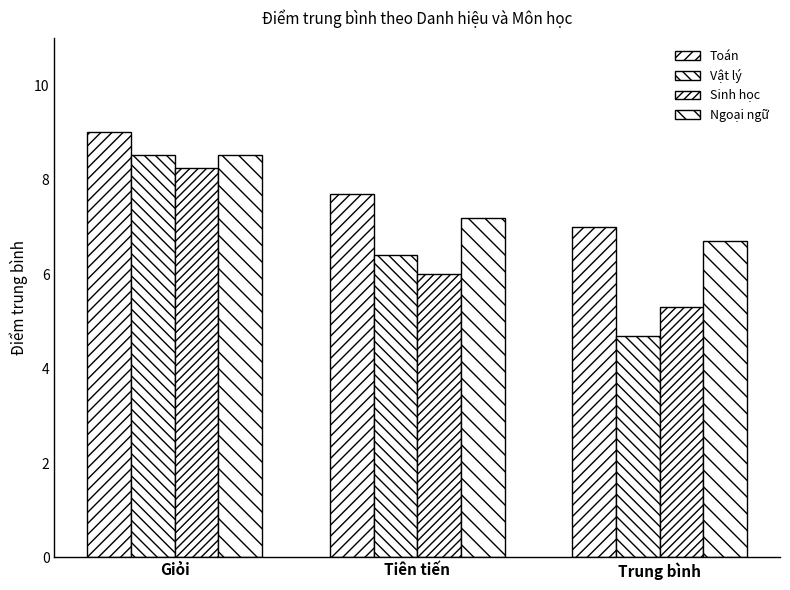

How many bars are there in total?

12